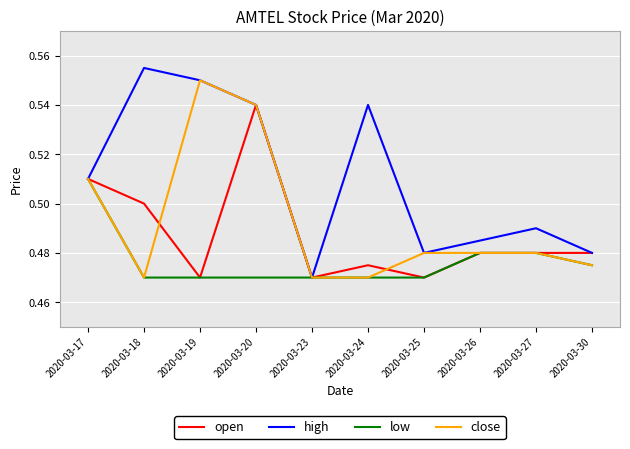

Rank the series by their maximum value, from highest to lowest.

high, close, open, low